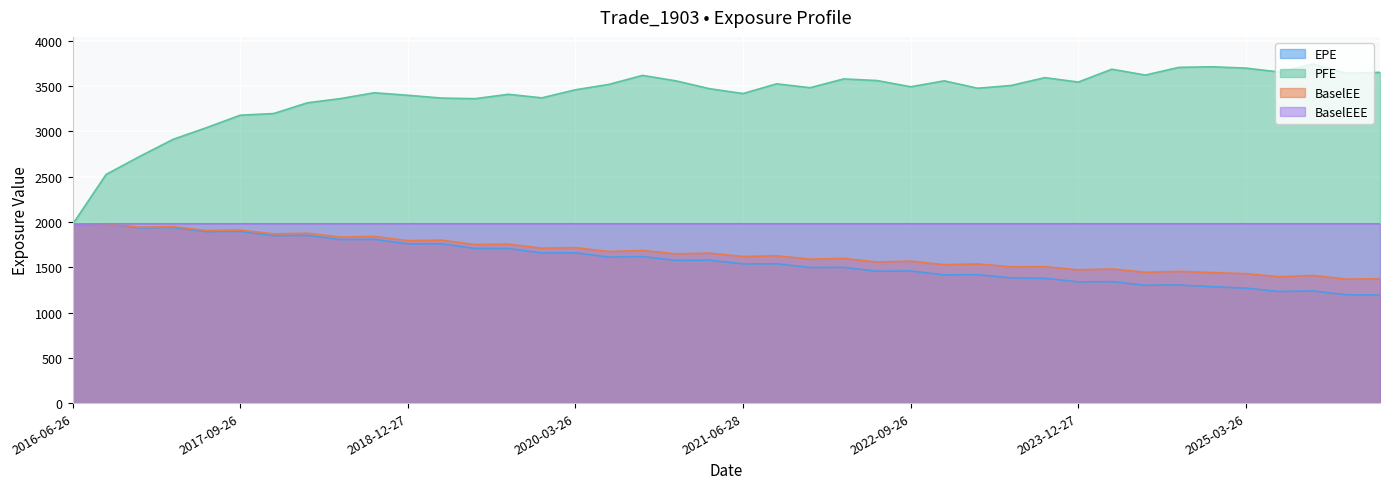

Reading right to left, list all the values displayed in this chart.

EPE: 2026-03-26=1193.8	2025-12-29=1195.8	2025-09-26=1238.2	2025-06-26=1232.2	2025-03-26=1268.5	2024-12-27=1285.4	2024-09-26=1304.1	2024-06-26=1301.0	2024-03-26=1341.1	2023-12-27=1338.2	2023-09-26=1377.2	2023-06-26=1382.4	2023-03-27=1417.0	2022-12-28=1415.4	2022-09-26=1458.2	2022-06-27=1455.5	2022-03-28=1498.5	2021-12-29=1497.1	2021-09-27=1538.1	2021-06-28=1536.3	2021-03-26=1578.1	2020-12-29=1575.7	2020-09-28=1617.4	2020-06-26=1611.8	2020-03-26=1658.6	2019-12-27=1657.2	2019-09-26=1706.1	2019-06-26=1707.5	2019-03-26=1758.6	2018-12-27=1758.0	2018-09-26=1807.8	2018-06-26=1804.7	2018-03-26=1851.3	2017-12-27=1848.2	2017-09-26=1893.9	2017-06-26=1892.6	2017-03-27=1938.6	2016-12-28=1935.4	2016-09-26=1976.5	2016-06-26=1973.3
PFE: 2026-03-26=3651.0	2025-12-29=3641.0	2025-09-26=3743.0	2025-06-26=3654.8	2025-03-26=3697.7	2024-12-27=3712.5	2024-09-26=3706.1	2024-06-26=3621.0	2024-03-26=3685.7	2023-12-27=3543.9	2023-09-26=3592.5	2023-06-26=3506.4	2023-03-27=3475.7	2022-12-28=3557.3	2022-09-26=3491.8	2022-06-27=3560.6	2022-03-28=3578.4	2021-12-29=3481.6	2021-09-27=3524.3	2021-06-28=3416.8	2021-03-26=3470.6	2020-12-29=3556.9	2020-09-28=3617.4	2020-06-26=3518.1	2020-03-26=3458.7	2019-12-27=3369.6	2019-09-26=3408.6	2019-06-26=3360.2	2019-03-26=3367.1	2018-12-27=3398.1	2018-09-26=3425.6	2018-06-26=3361.9	2018-03-26=3314.4	2017-12-27=3196.4	2017-09-26=3178.0	2017-06-26=3041.0	2017-03-27=2911.7	2016-12-28=2722.5	2016-09-26=2523.9	2016-06-26=1973.3
BaselEE: 2026-03-26=1372.8	2025-12-29=1368.1	2025-09-26=1409.0	2025-06-26=1394.6	2025-03-26=1428.5	2024-12-27=1440.4	2024-09-26=1454.1	2024-06-26=1443.3	2024-03-26=1480.7	2023-12-27=1470.6	2023-09-26=1506.2	2023-06-26=1504.7	2023-03-27=1535.7	2022-12-28=1527.5	2022-09-26=1566.8	2022-06-27=1557.1	2022-03-28=1596.8	2021-12-29=1589.1	2021-09-27=1626.0	2021-06-28=1617.6	2021-03-26=1655.5	2020-12-29=1647.4	2020-09-28=1684.9	2020-06-26=1673.0	2020-03-26=1716.2	2019-12-27=1709.7	2019-09-26=1754.6	2019-06-26=1750.6	2019-03-26=1798.5	2018-12-27=1793.5	2018-09-26=1839.6	2018-06-26=1831.9	2018-03-26=1875.1	2017-12-27=1868.1	2017-09-26=1910.1	2017-06-26=1905.2	2017-03-27=1948.0	2016-12-28=1941.6	2016-09-26=1979.6	2016-06-26=1973.3
BaselEEE: 2026-03-26=1979.6	2025-12-29=1979.6	2025-09-26=1979.6	2025-06-26=1979.6	2025-03-26=1979.6	2024-12-27=1979.6	2024-09-26=1979.6	2024-06-26=1979.6	2024-03-26=1979.6	2023-12-27=1979.6	2023-09-26=1979.6	2023-06-26=1979.6	2023-03-27=1979.6	2022-12-28=1979.6	2022-09-26=1979.6	2022-06-27=1979.6	2022-03-28=1979.6	2021-12-29=1979.6	2021-09-27=1979.6	2021-06-28=1979.6	2021-03-26=1979.6	2020-12-29=1979.6	2020-09-28=1979.6	2020-06-26=1979.6	2020-03-26=1979.6	2019-12-27=1979.6	2019-09-26=1979.6	2019-06-26=1979.6	2019-03-26=1979.6	2018-12-27=1979.6	2018-09-26=1979.6	2018-06-26=1979.6	2018-03-26=1979.6	2017-12-27=1979.6	2017-09-26=1979.6	2017-06-26=1979.6	2017-03-27=1979.6	2016-12-28=1979.6	2016-09-26=1979.6	2016-06-26=1973.3